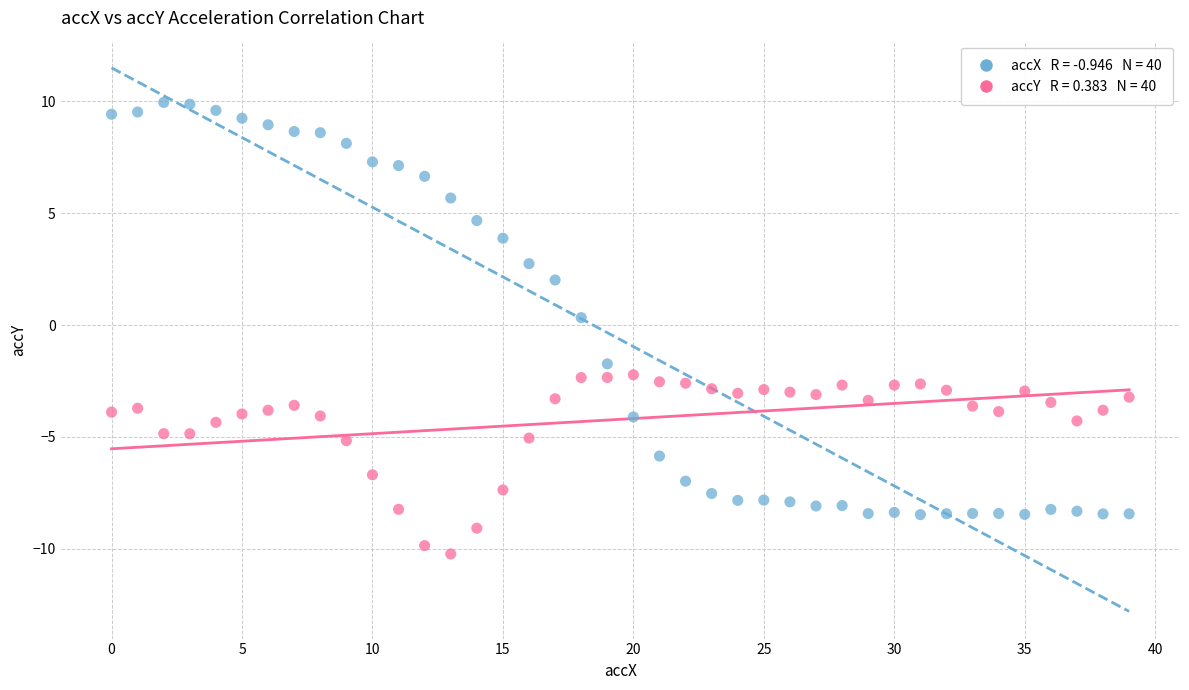

Across all data points, what is the range of Y values (max minus min)?

20.2